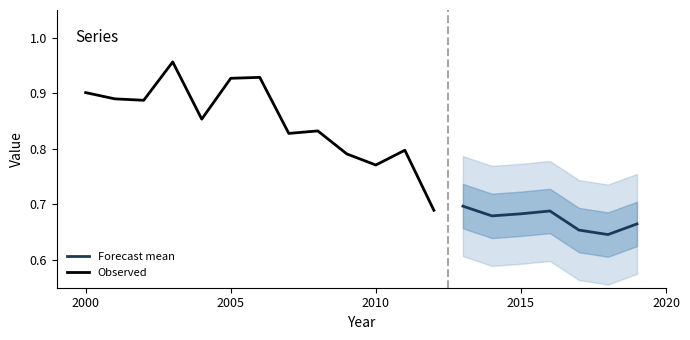

True or false: Observed has a value of 1.3 at 2000.

False